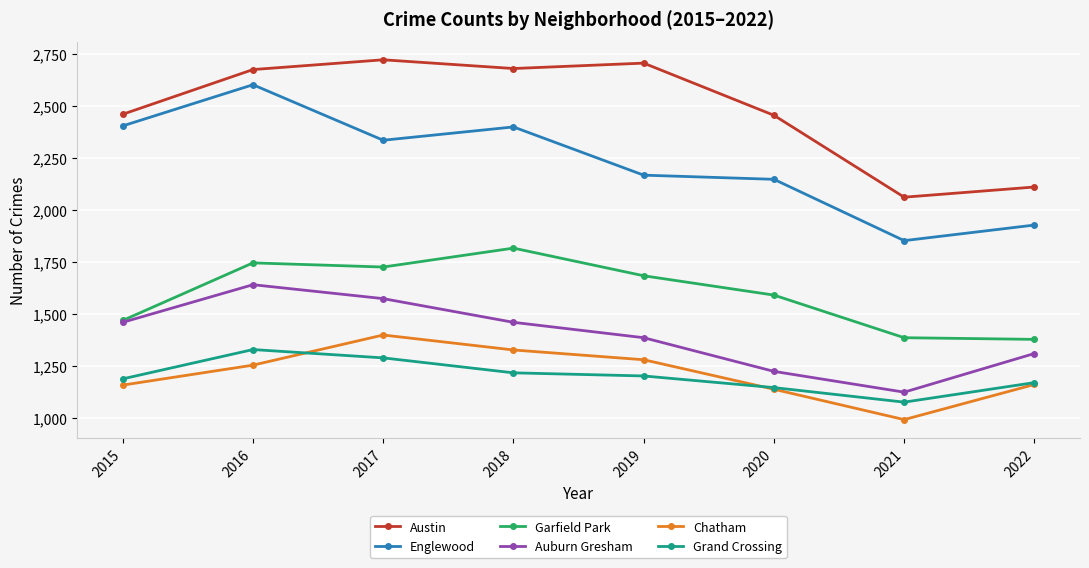

Which series has the largest range (max minus min)?

Englewood